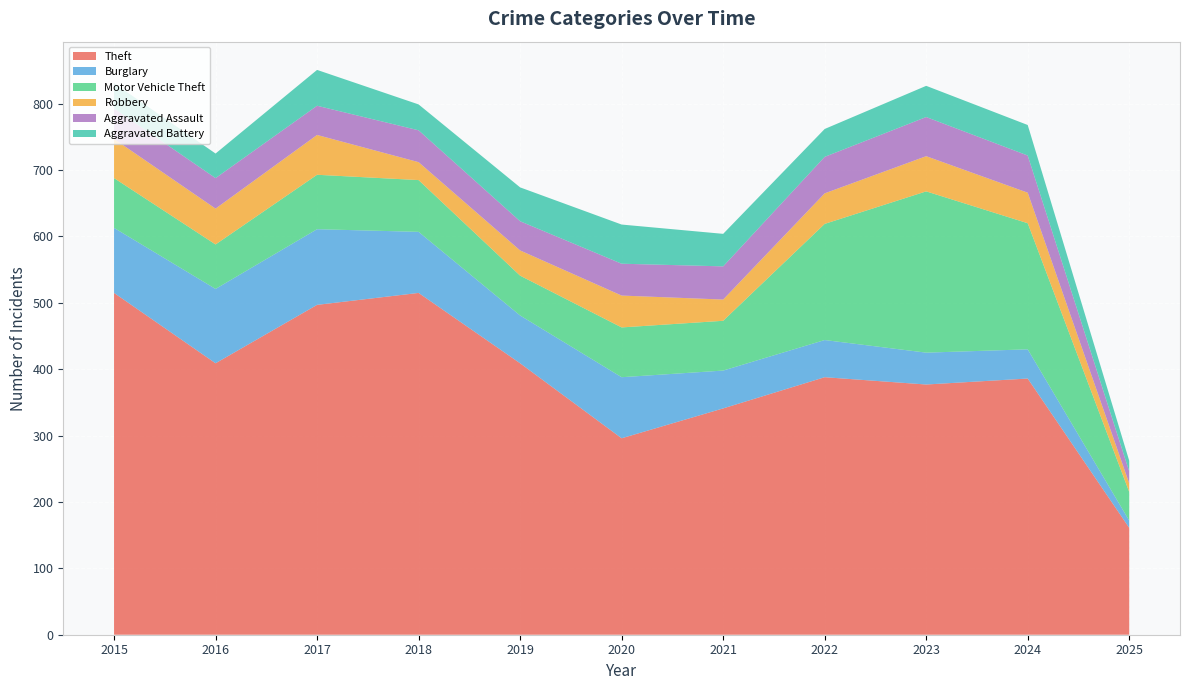

Reading right to left, what are all the values shown in this chart?

Theft: 161	386	377	388	341	296	409	515	497	409	515
Burglary: 11	44	48	56	57	92	72	92	114	112	98
Motor Vehicle Theft: 43	190	243	175	75	75	60	78	82	67	75
Robbery: 13	46	53	46	32	48	38	27	60	54	59
Aggravated Assault: 18	56	59	55	50	48	44	48	44	46	46
Aggravated Battery: 16	46	47	42	49	59	51	39	54	37	38